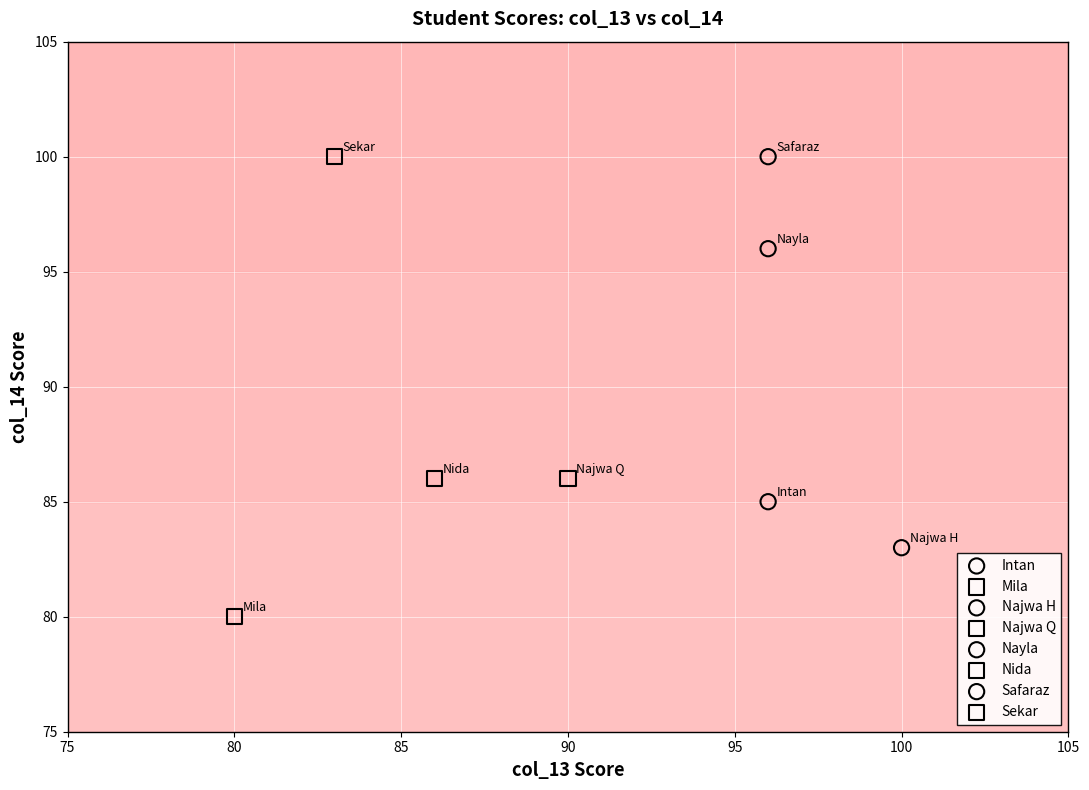

What are all the series names shown in the legend?

Intan, Mila, Najwa H, Najwa Q, Nayla, Nida, Safaraz, Sekar